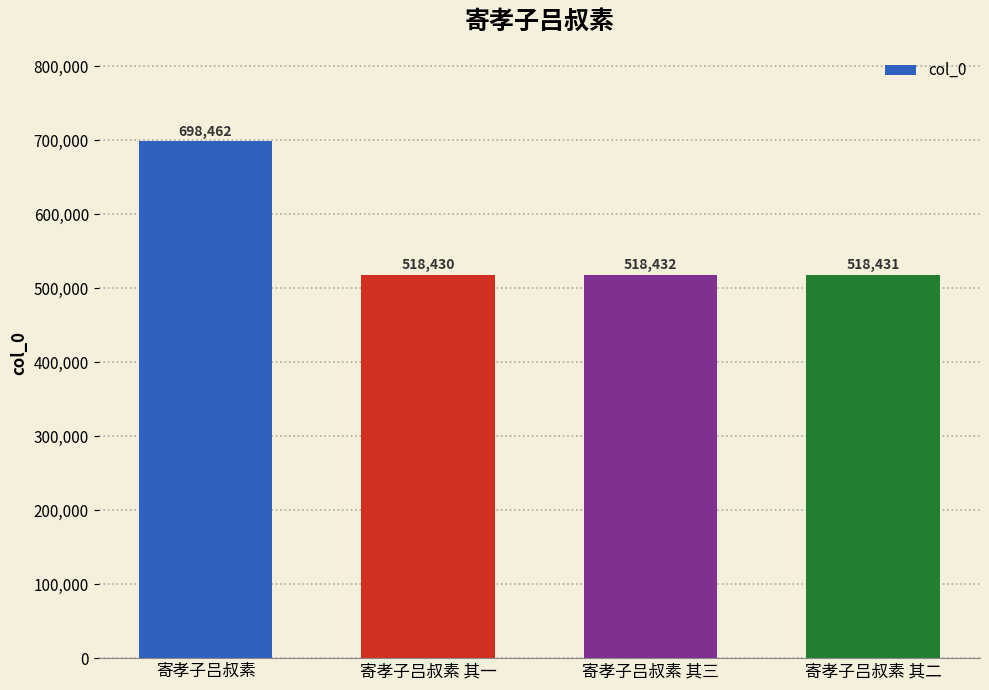

How many bars are there in total?

4